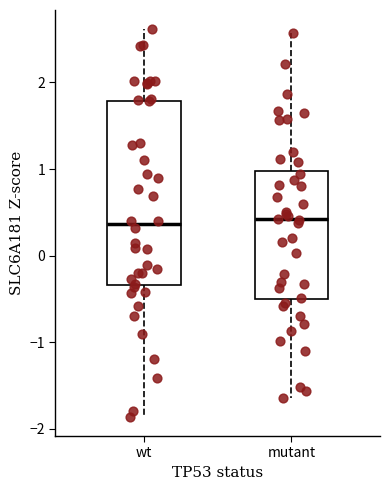

Where is the upper edge of the box for mutant on the y-axis? The values are not printed on the chart, so give them approximately, as read against the axis.

1.0